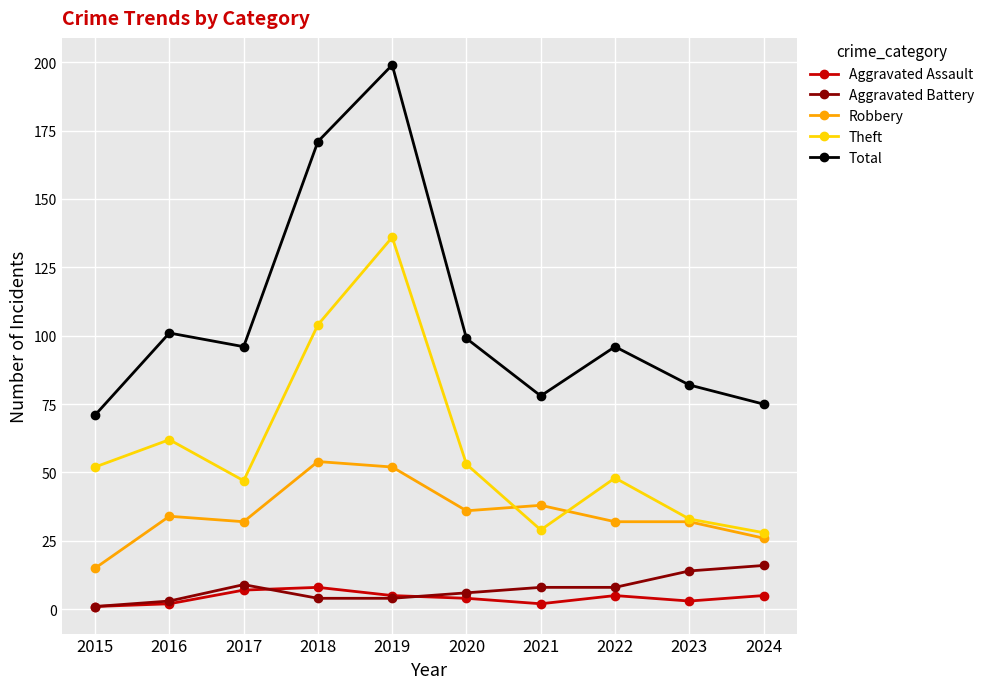

Reading left to right, extract all data points from this chart.

Aggravated Assault: 2015=1	2016=2	2017=7	2018=8	2019=5	2020=4	2021=2	2022=5	2023=3	2024=5
Aggravated Battery: 2015=1	2016=3	2017=9	2018=4	2019=4	2020=6	2021=8	2022=8	2023=14	2024=16
Robbery: 2015=15	2016=34	2017=32	2018=54	2019=52	2020=36	2021=38	2022=32	2023=32	2024=26
Theft: 2015=52	2016=62	2017=47	2018=104	2019=136	2020=53	2021=29	2022=48	2023=33	2024=28
Total: 2015=71	2016=101	2017=96	2018=171	2019=199	2020=99	2021=78	2022=96	2023=82	2024=75